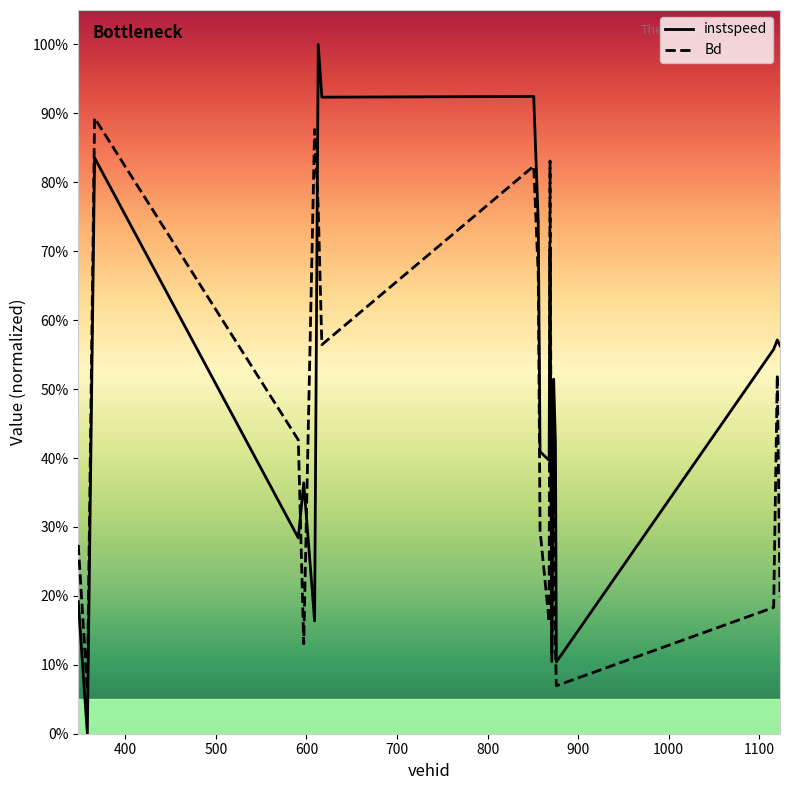

Does the chart have visible grid lines?

No